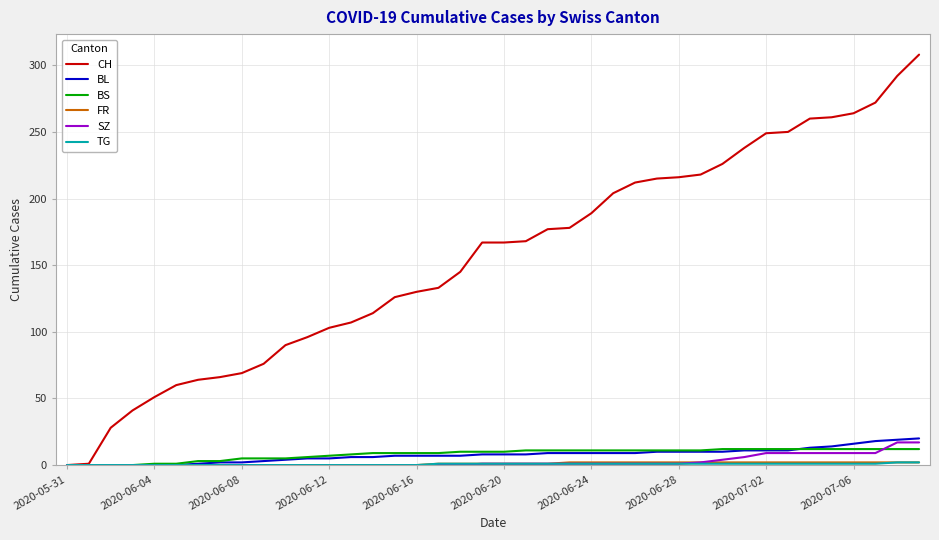

Which series has the largest total across all categories?

CH